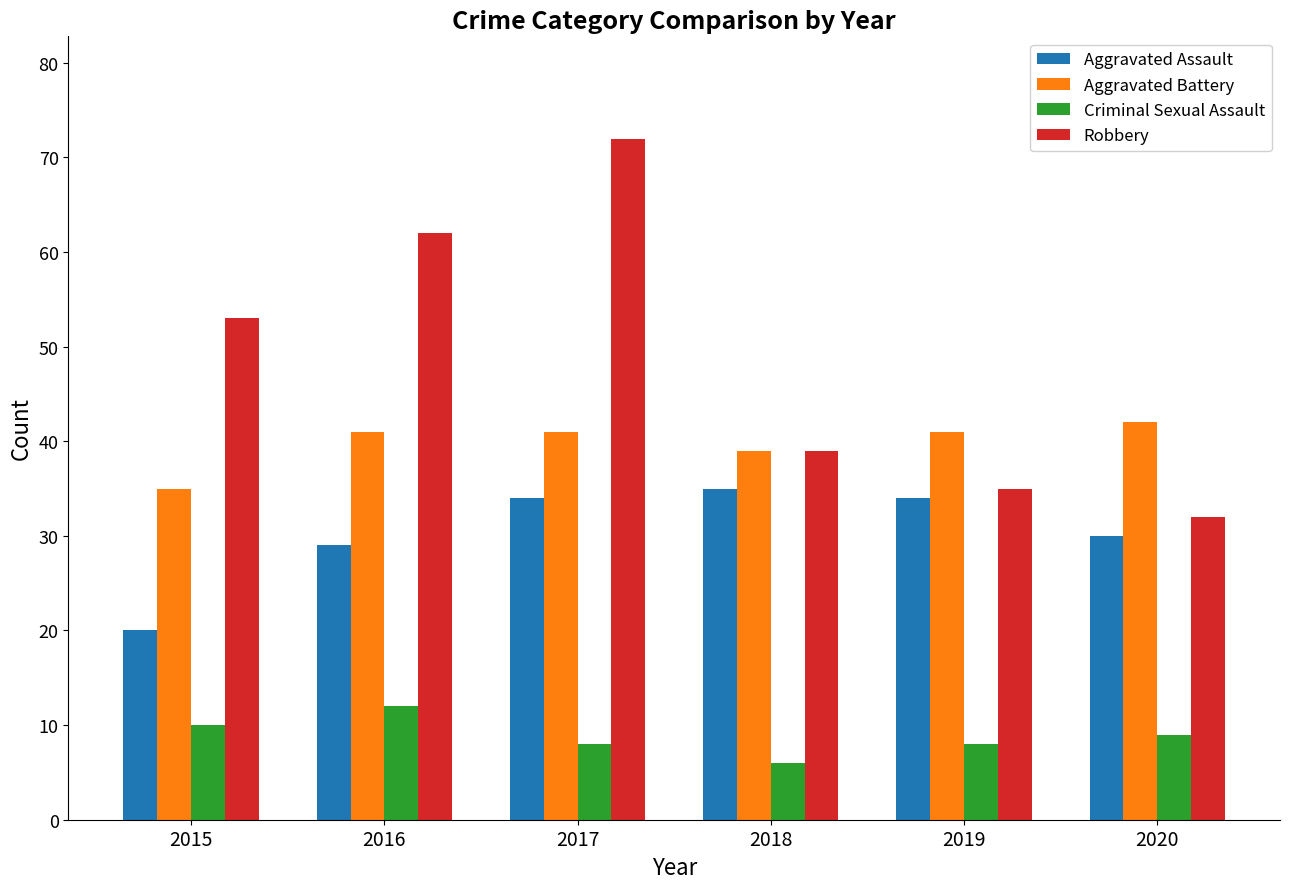

Is it true that Robbery equals 32 at 2020?

True